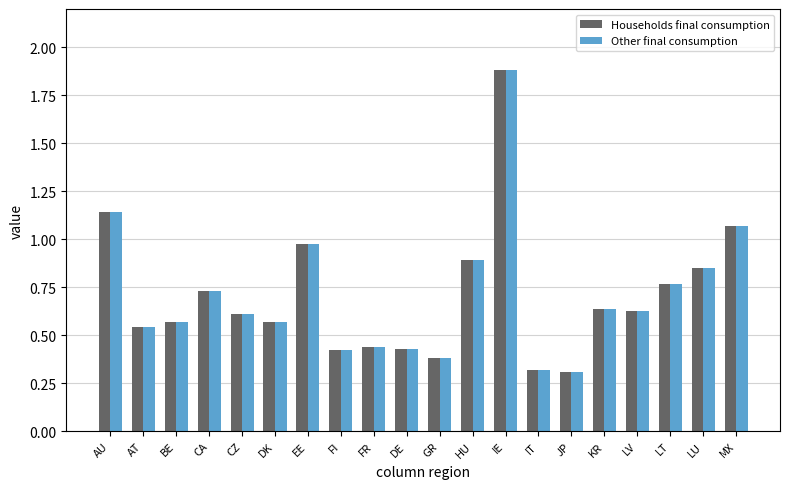

Which category has the highest value in the Households final consumption series?

IE